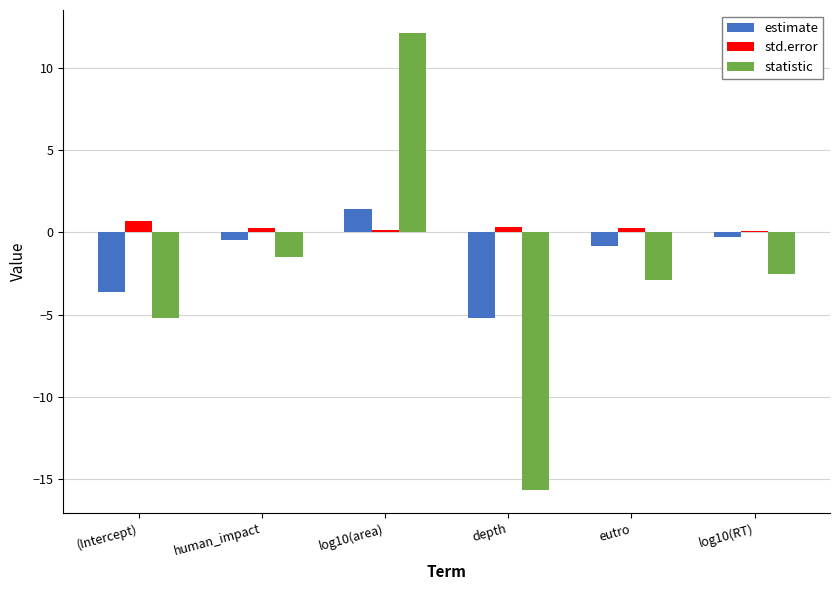

Does the chart contain stacked bars?

No